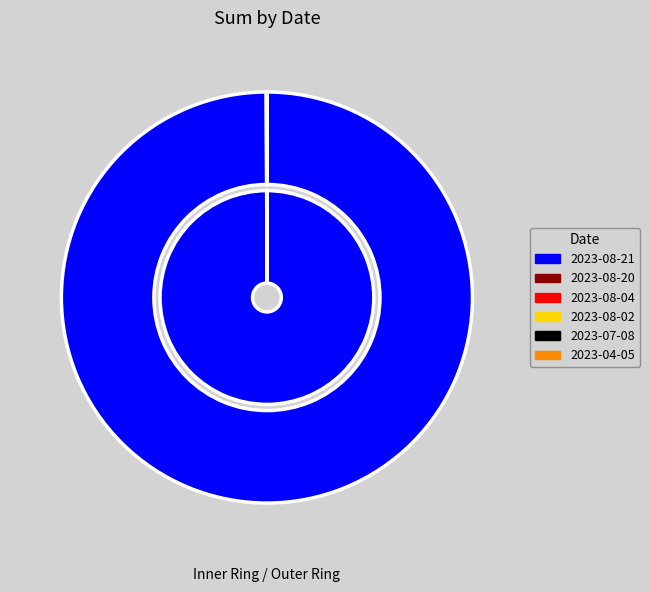

What is the smallest slice in the pie chart?

2023-08-02